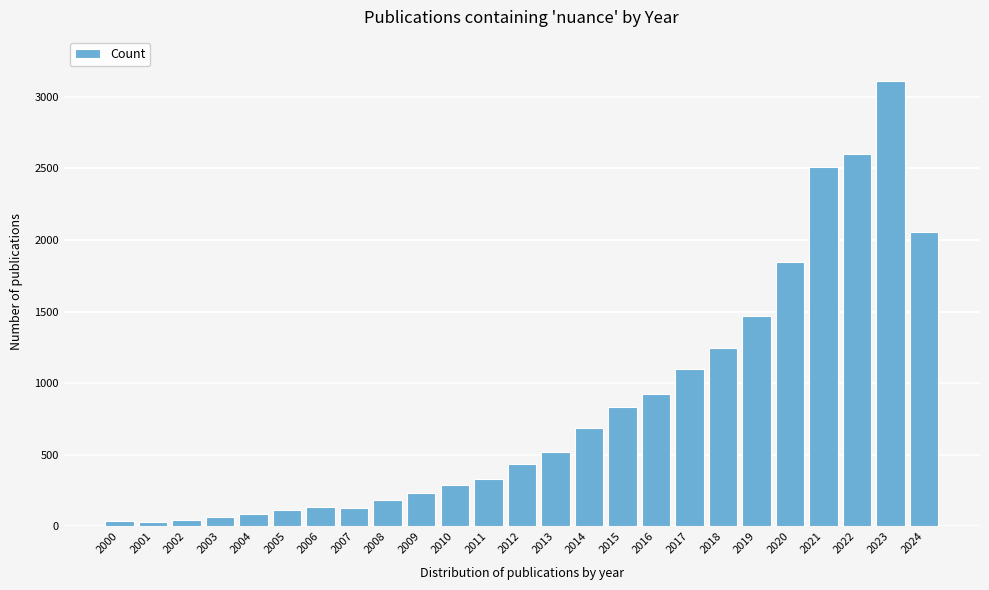

The chart shows a value of 1219 at 2015. True or false?

False